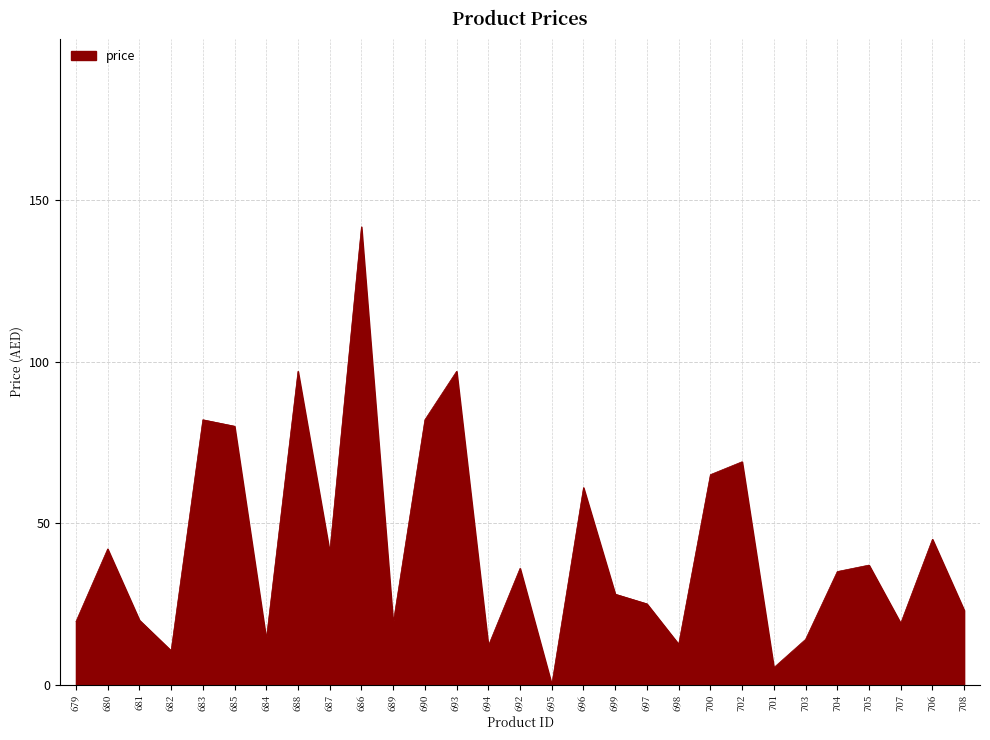

What is the approximate value at 704?

35.0